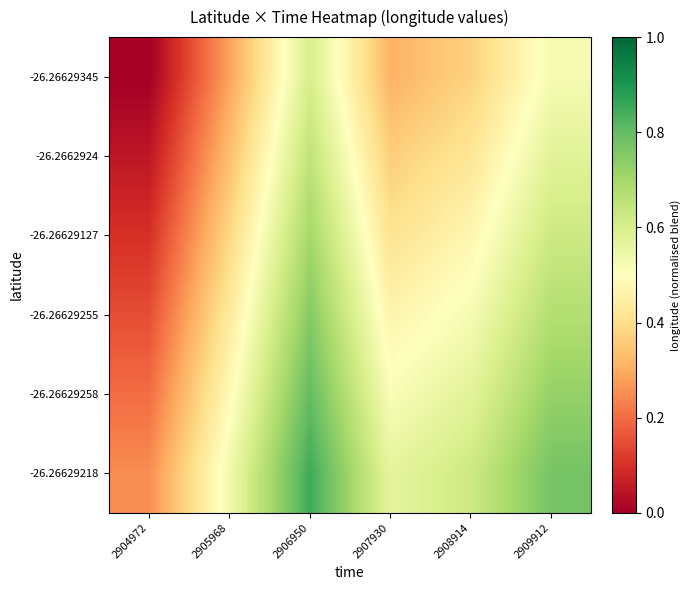

At which category is the sum across all series the highest?

2906950